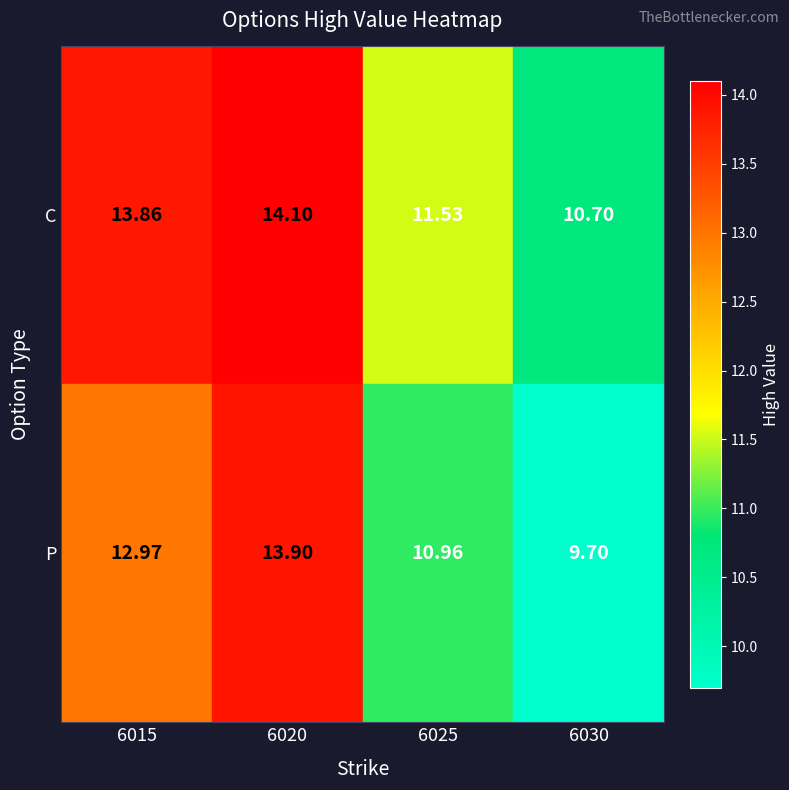

What is the smallest value displayed?

9.7